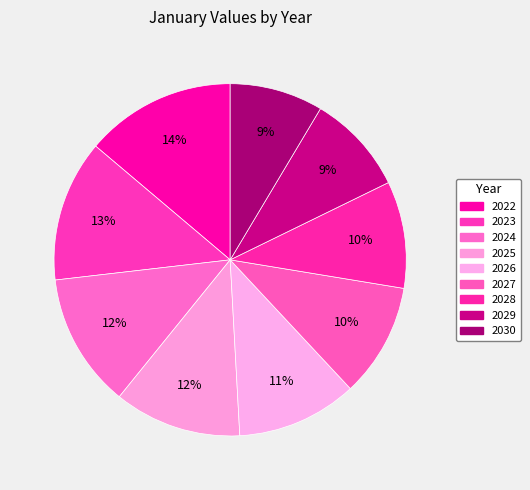

Rank the categories by value from lowest to highest.

2030, 2029, 2028, 2027, 2026, 2025, 2024, 2023, 2022